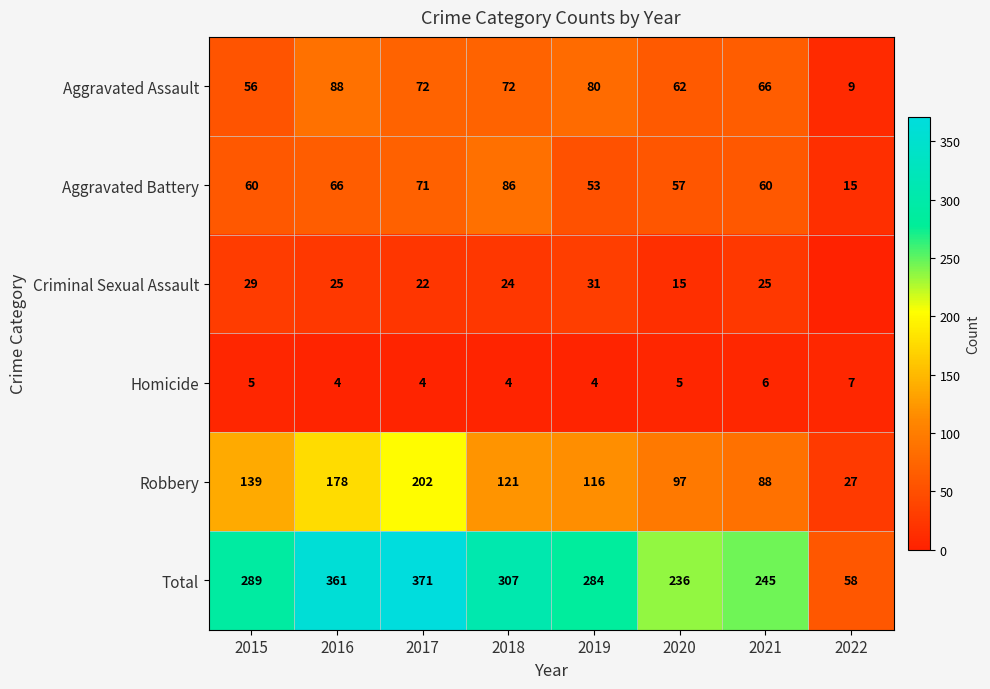

Is the value of Criminal Sexual Assault at 2020 greater than the value of Aggravated Battery at 2016?

No